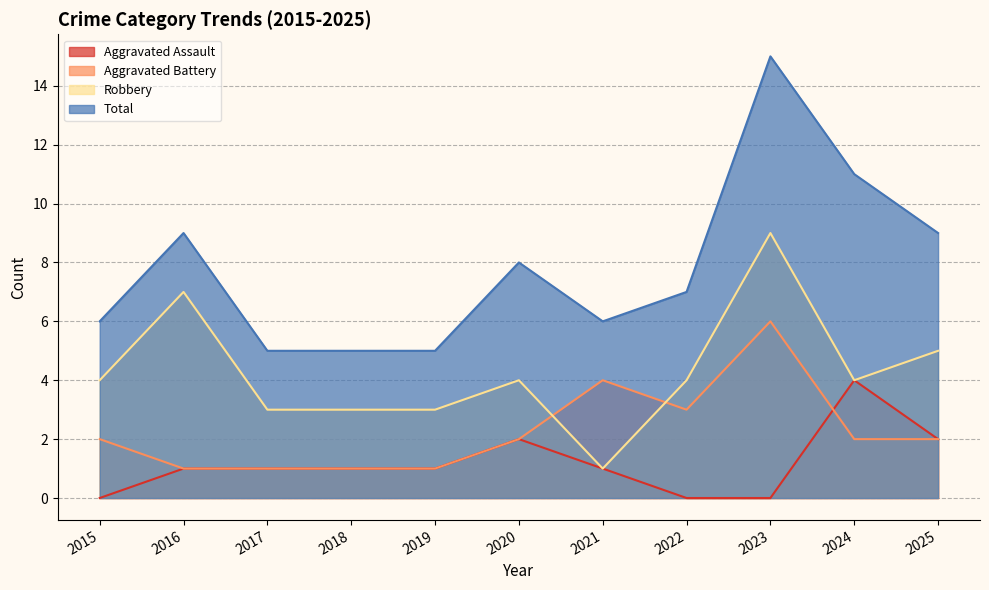

Rank the series at 2025 from highest to lowest value.

Total, Robbery, Aggravated Assault, Aggravated Battery